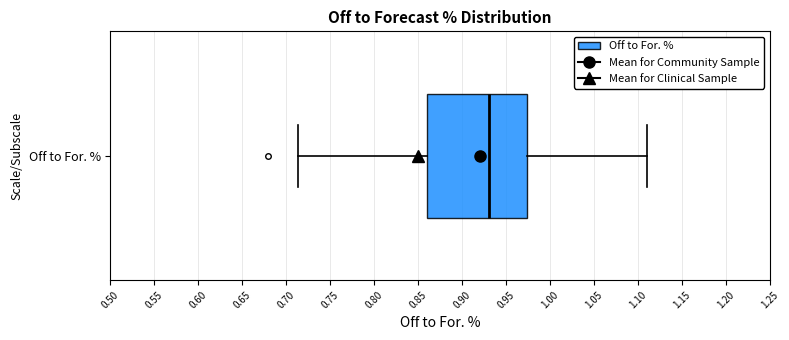

Transcribe this box plot: give where the median line is, the range the box spans, and where the two whiskers end, as read against the x-axis. The values are not printed on the chart, so give them approximately, as read against the axis.

median 0.930, box 0.860 to 0.975, whiskers 0.715 to 1.110